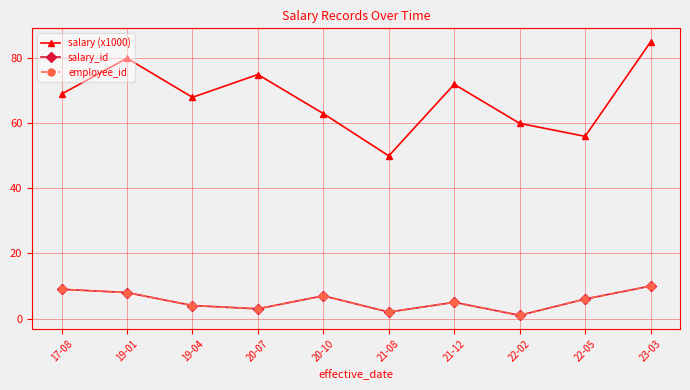

What is the total value across all series at 19-04?

76